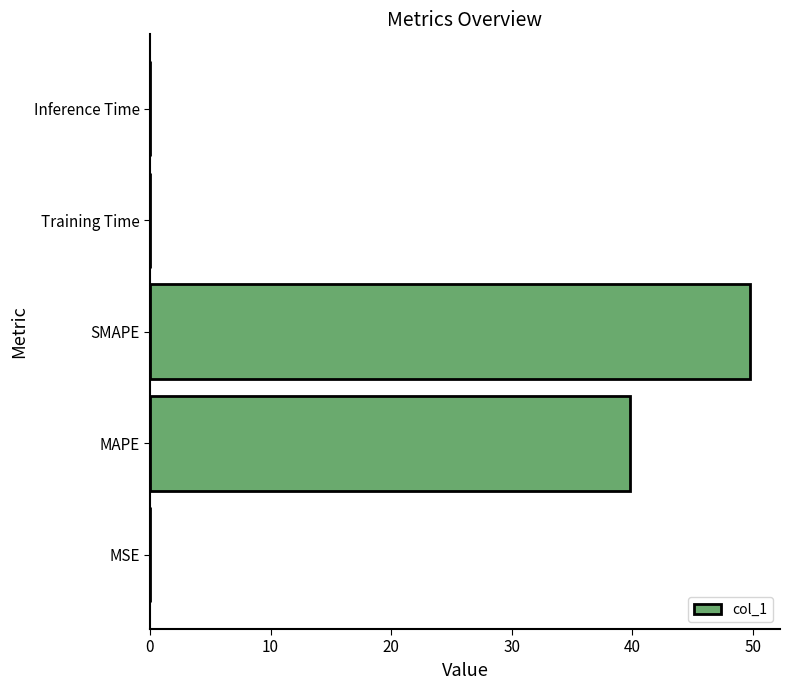

What is the change in value from MAPE to SMAPE?

+9.9